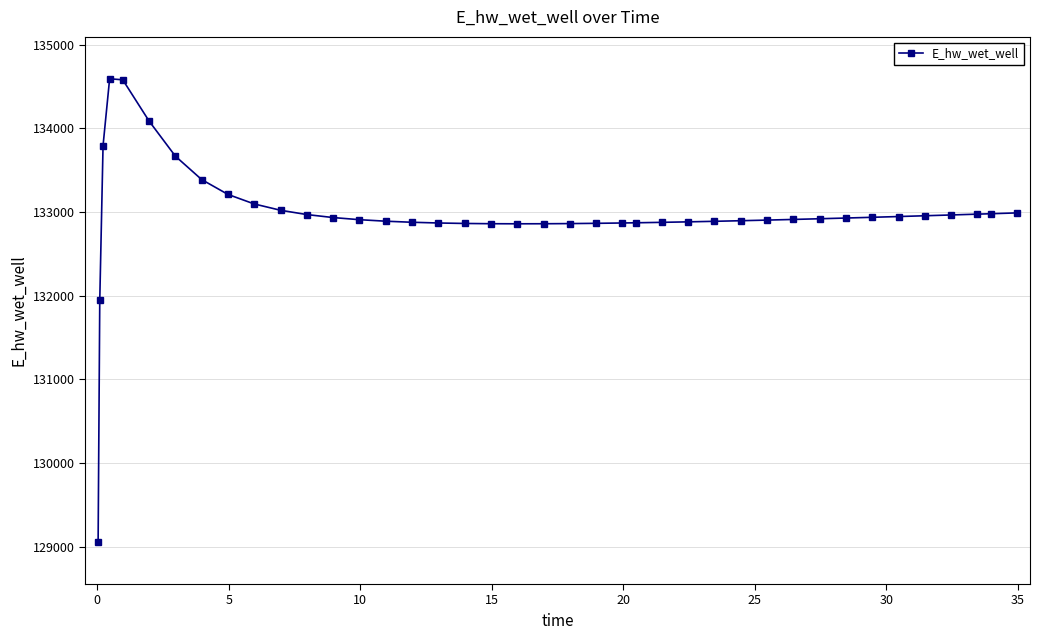

What is the value of the 32nd point from the left?

132919.6